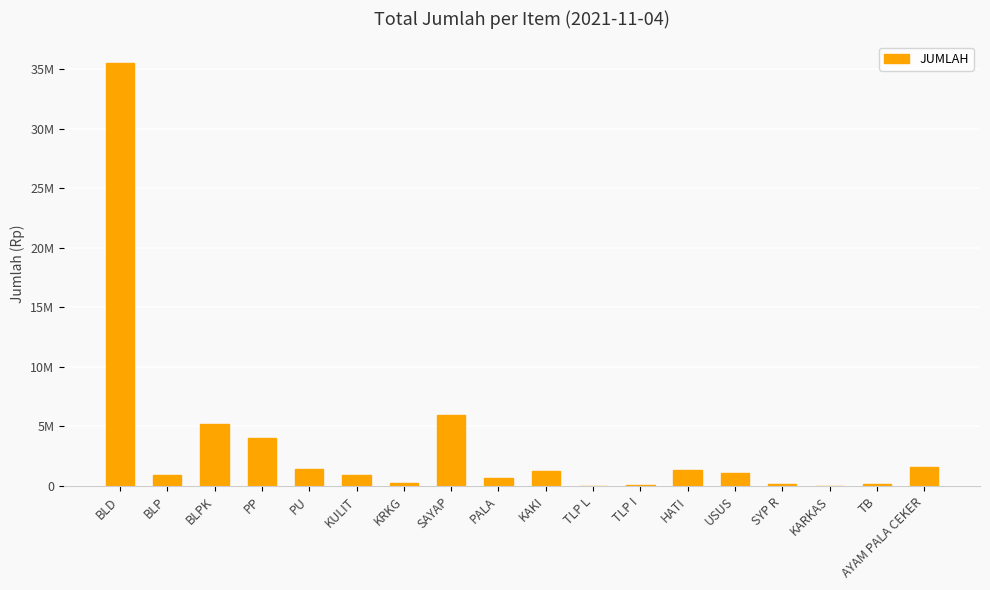

What is the change in value from TLP L to SYP R?

+150000